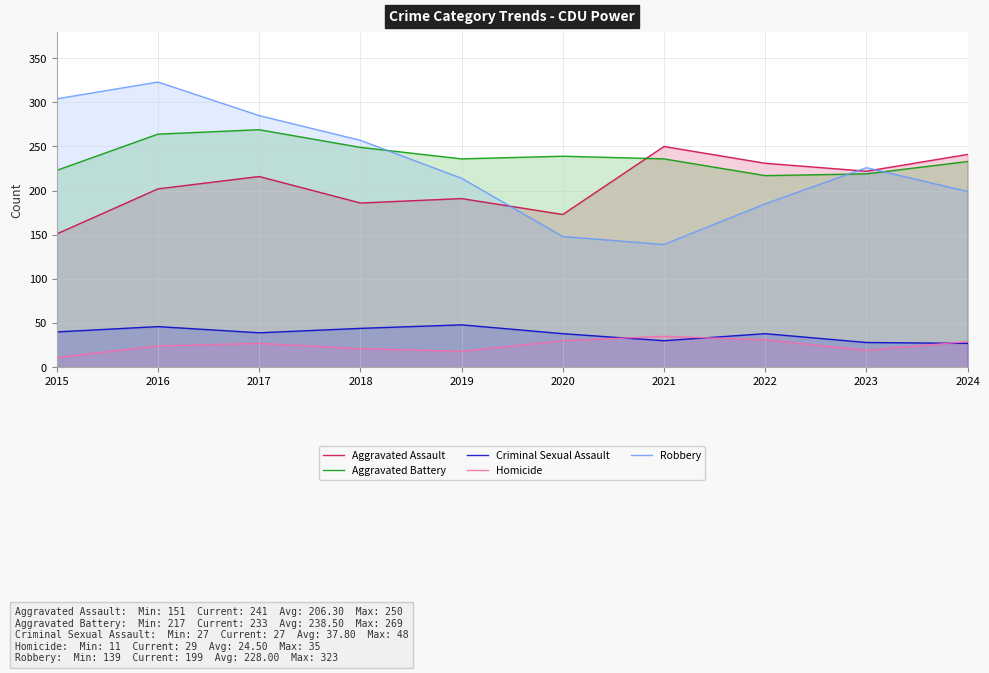

What is the value of the Criminal Sexual Assault point at the 4th from the left?

44